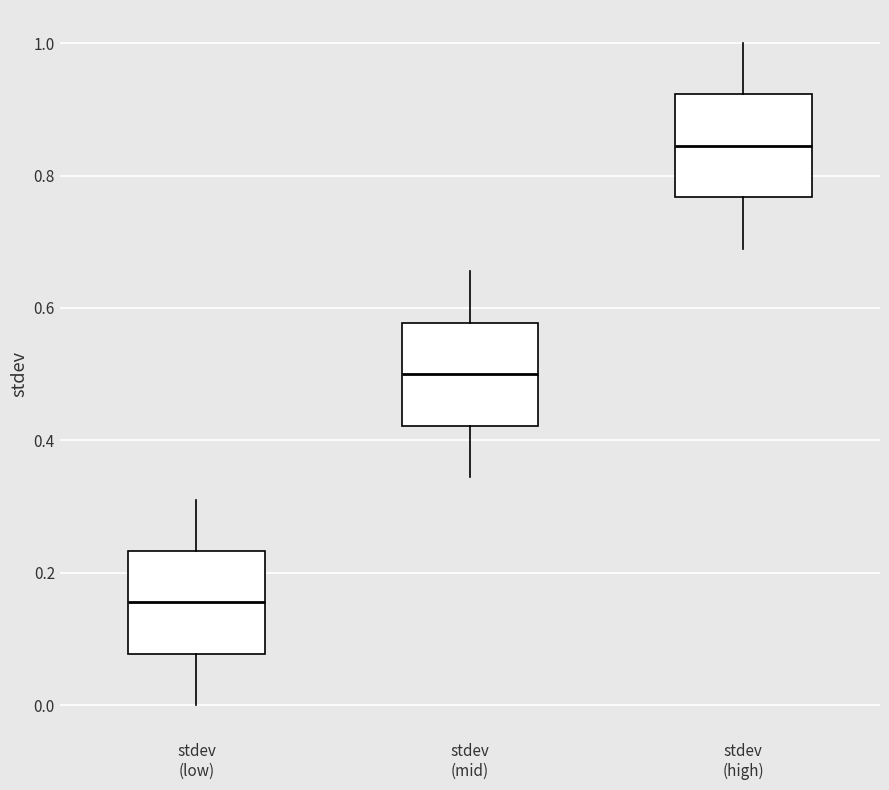

Reading left to right, read every box against the y-axis: the position of its median line, the range the box covers, and the ends of its whiskers. The values are not printed on the chart, so give them approximately, as read against the axis.

stdev (low): median 0.16, box 0.08 to 0.24, whiskers 0.00 to 0.32
stdev (mid): median 0.50, box 0.42 to 0.58, whiskers 0.34 to 0.66
stdev (high): median 0.84, box 0.76 to 0.92, whiskers 0.68 to 1.00